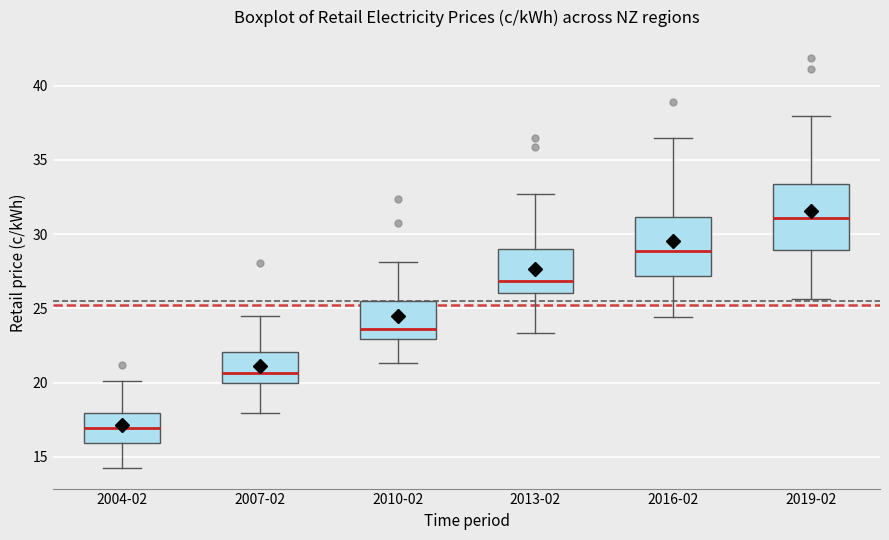

Where is the upper edge of the box for 2004-02 on the y-axis? The values are not printed on the chart, so give them approximately, as read against the axis.

18.0